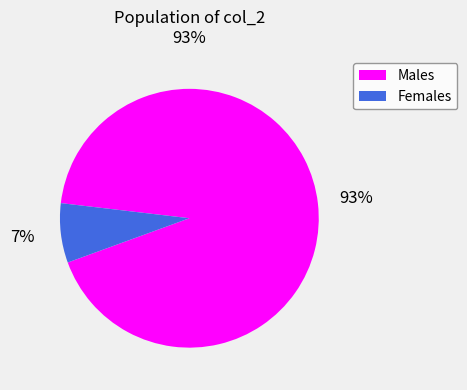

To the nearest percent, what is the average slice percentage?

50%